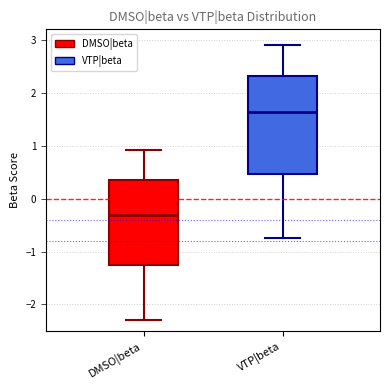

Where does the lower whisker of the box for DMSO|beta end on the y-axis? The values are not printed on the chart, so give them approximately, as read against the axis.

-2.3